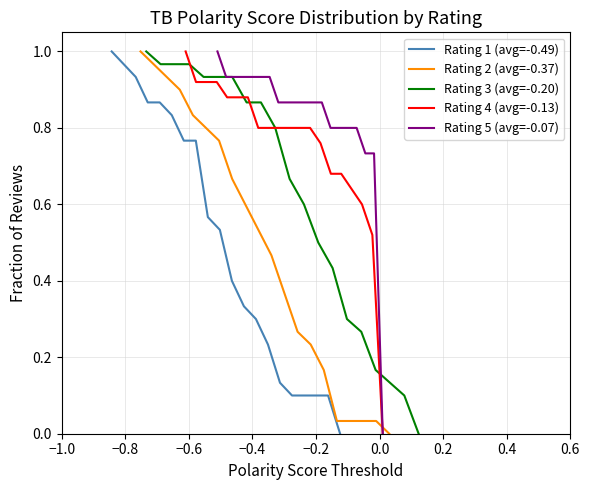

Between which two adjacent categories do Rating 1 (avg=-0.49) and Rating 2 (avg=-0.37) first intersect?

−0.4 and −0.2